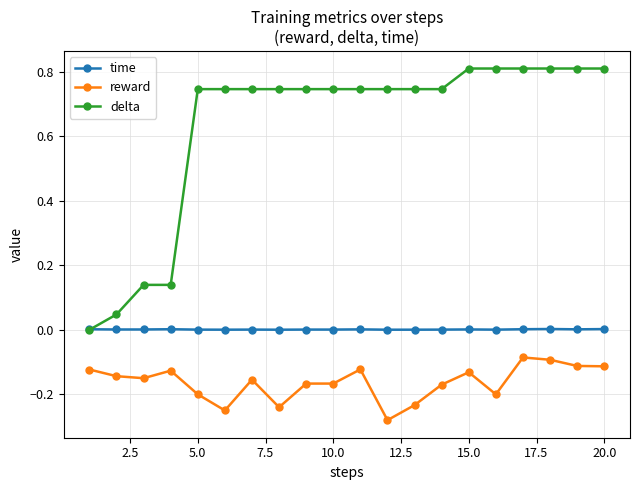

Which series has the largest total across all categories?

delta